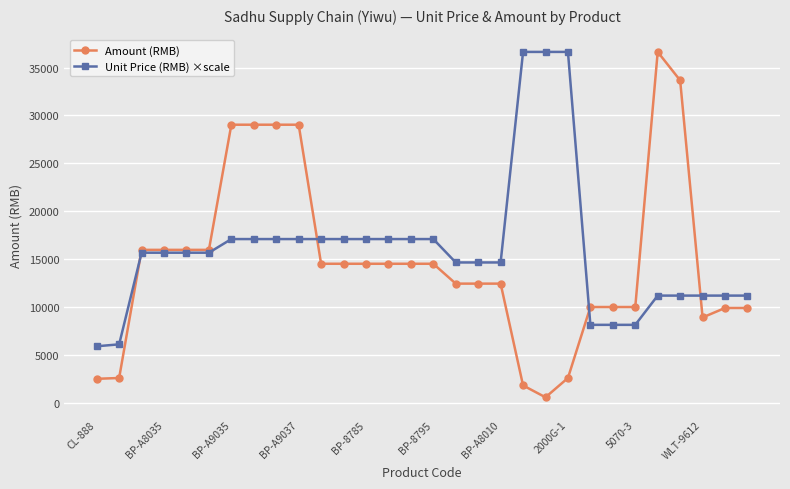

What is the value of the Unit Price (RMB) ×scale point at the 25th from the left?

8140.0